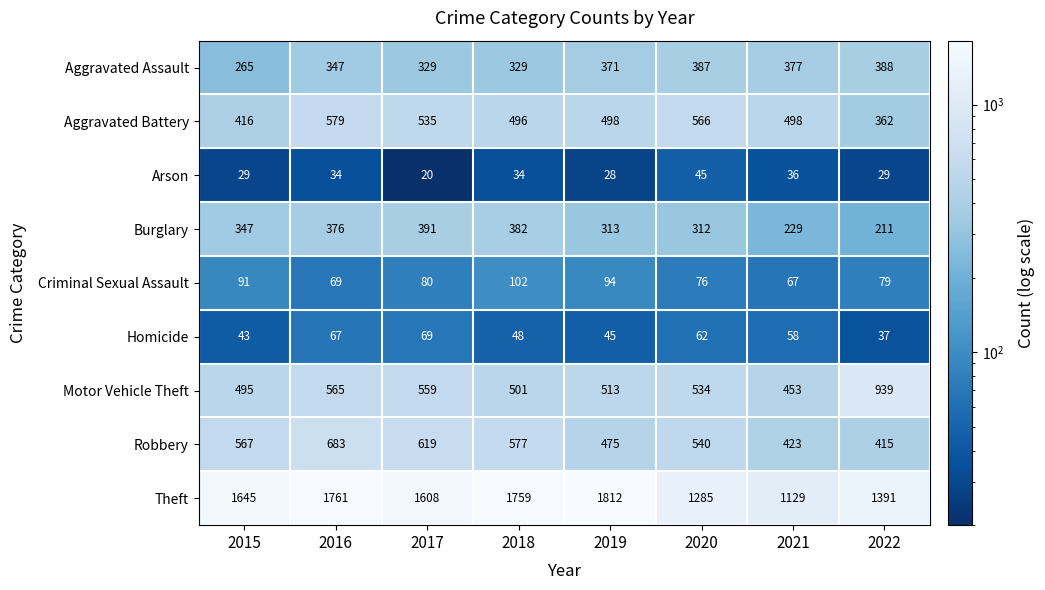

At which label is Criminal Sexual Assault closest to 84?

2017